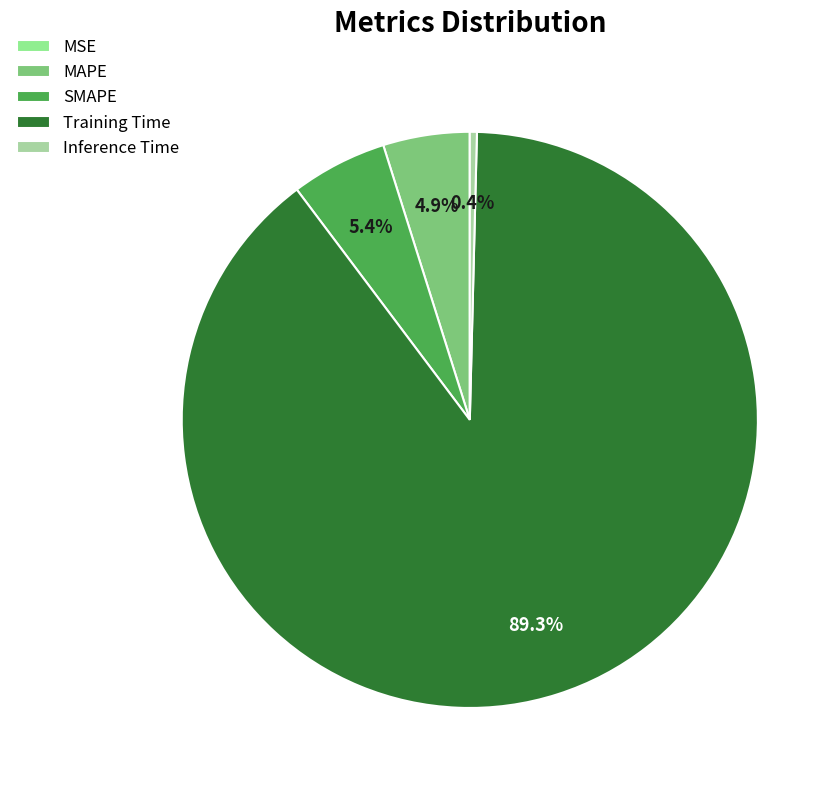

Which category has the biggest portion of the pie?

Training Time